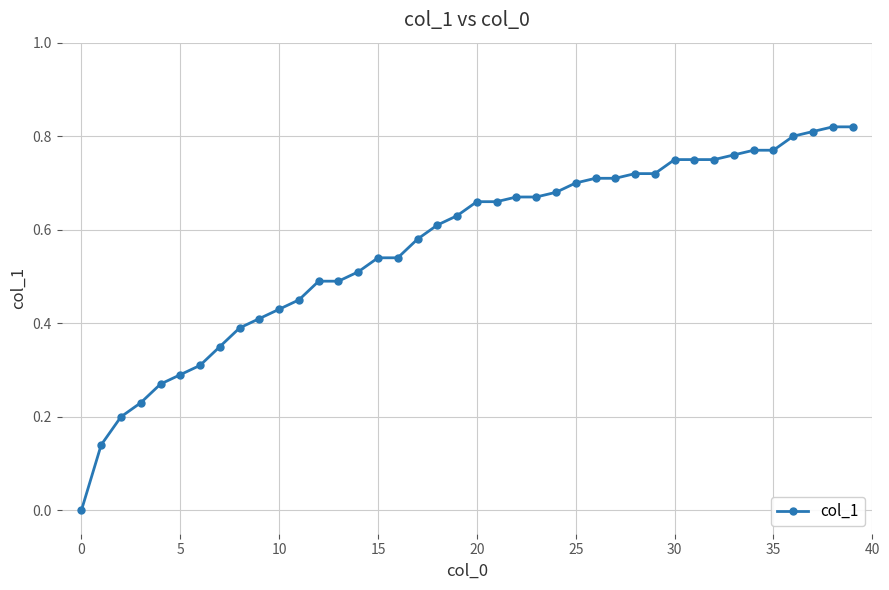

What is the sum of all values?

22.6